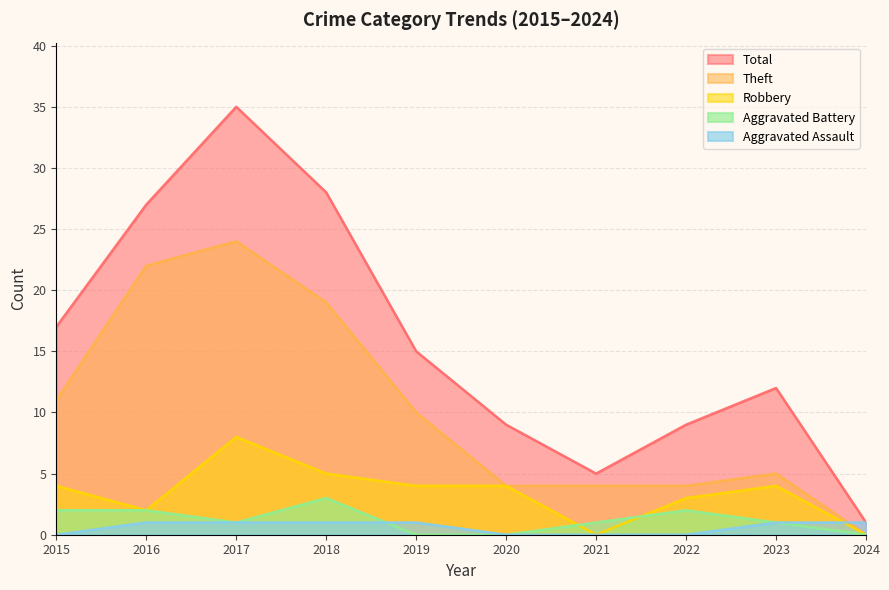

How many values in Aggravated Battery are above zero?

7